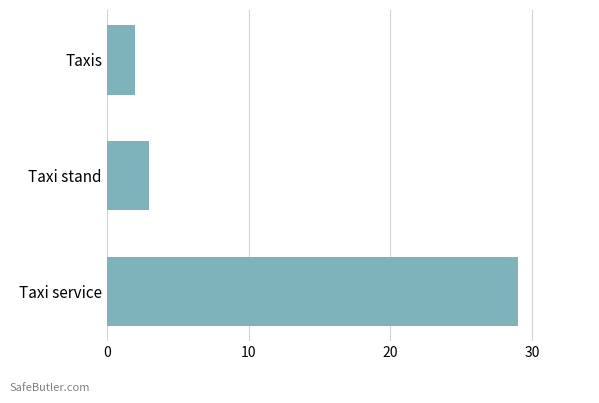

What is the average value?

11